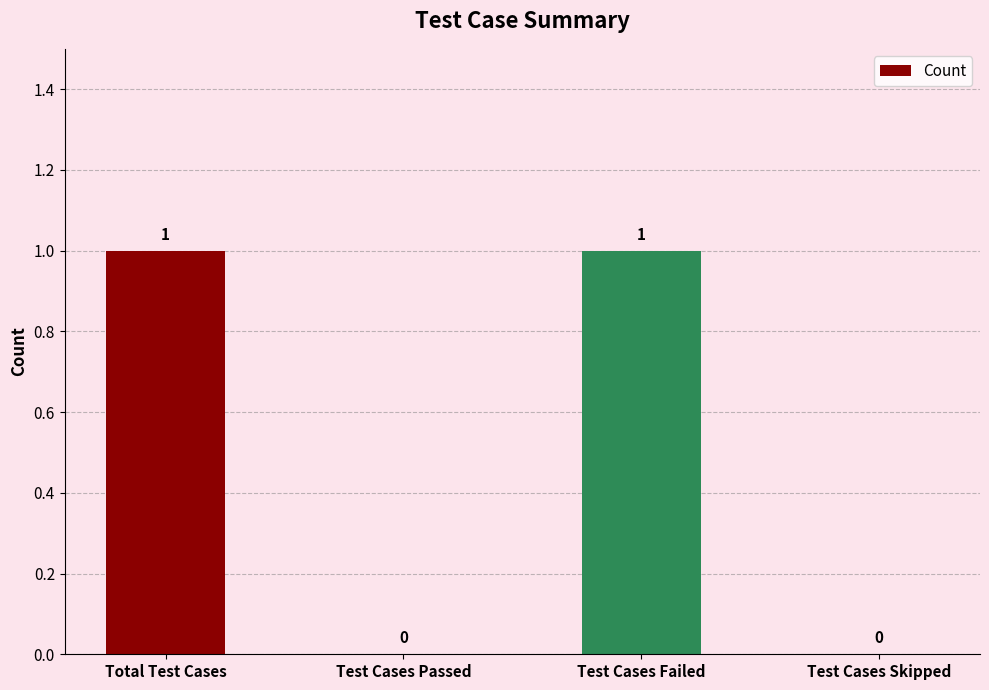

Between Test Cases Skipped and Test Cases Failed, which is larger?

Test Cases Failed